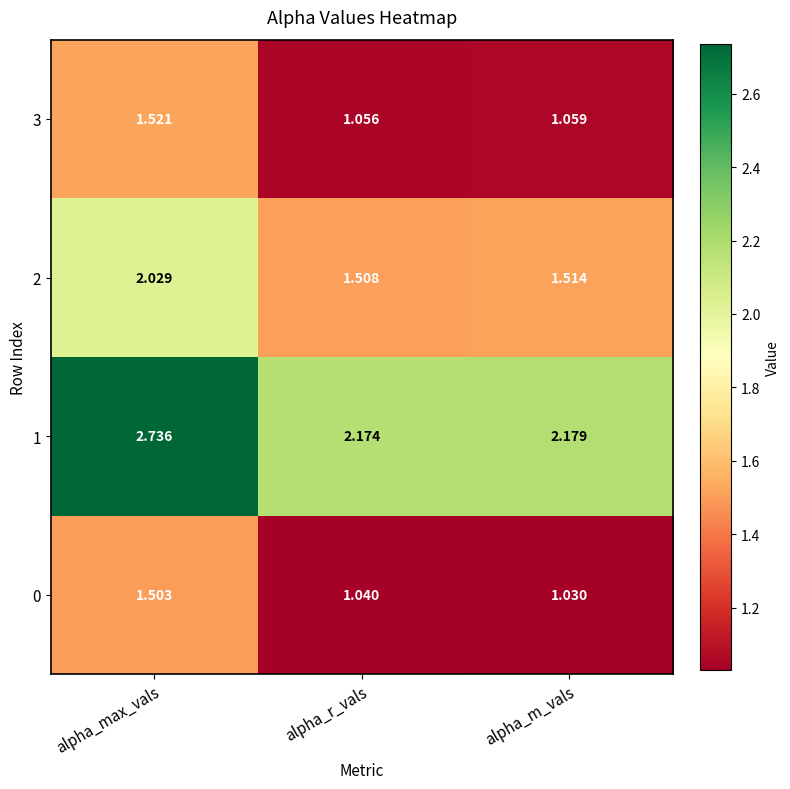

Which series has the largest range (max minus min)?

1